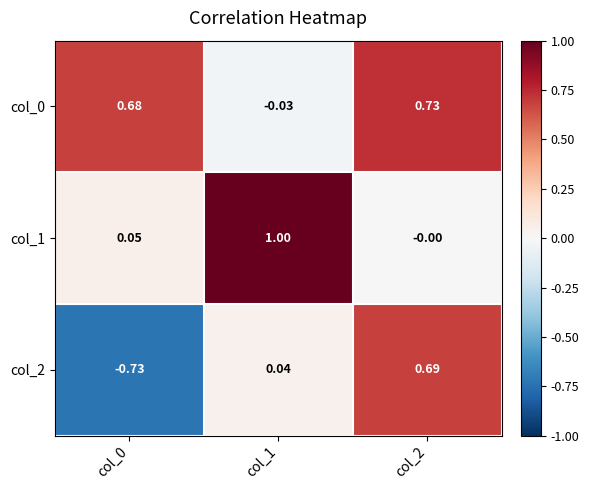

Is the value of col_2 at col_0 greater than the value of col_0 at col_0?

No